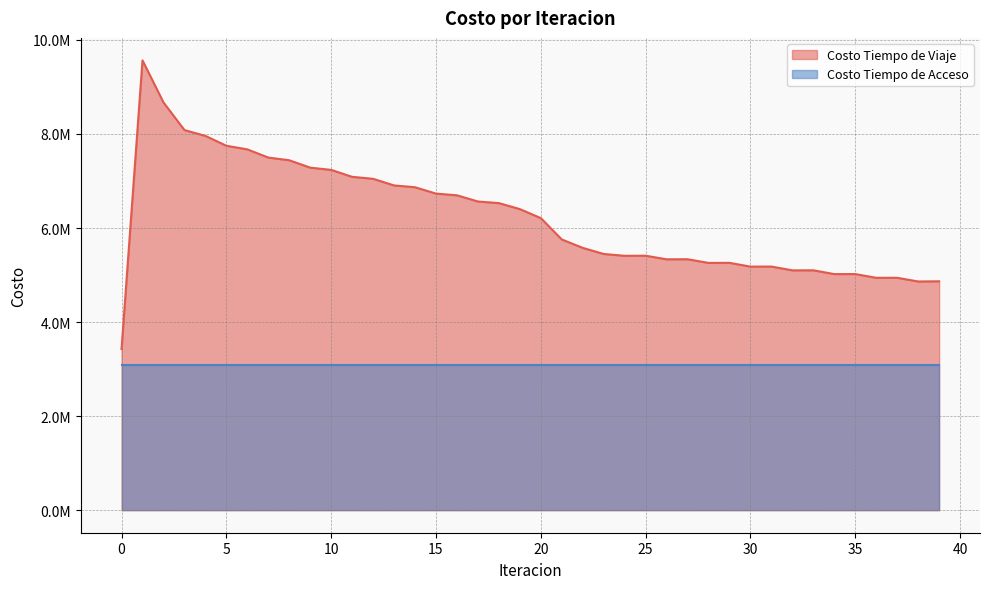

Where is the data nearest to the value 6496718?

18